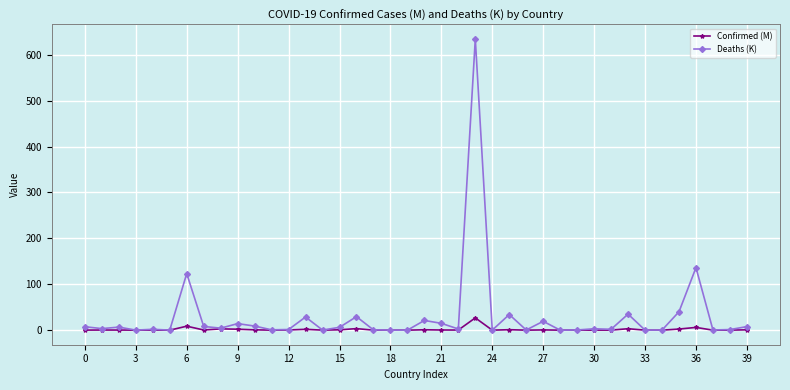

Rank the series by their average value, from lowest to highest.

Confirmed (M), Deaths (K)